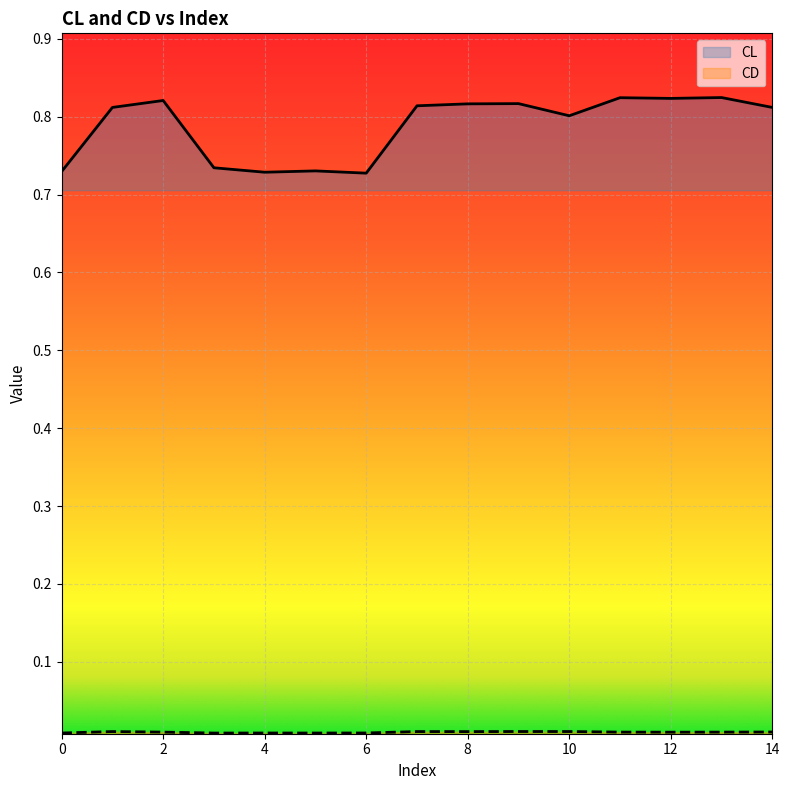

How many interior local valleys does the CL series have?

4